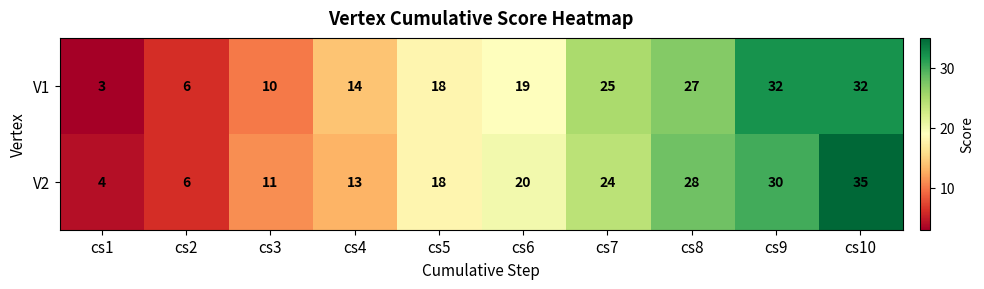

What is the highest value of the V1 series?

32